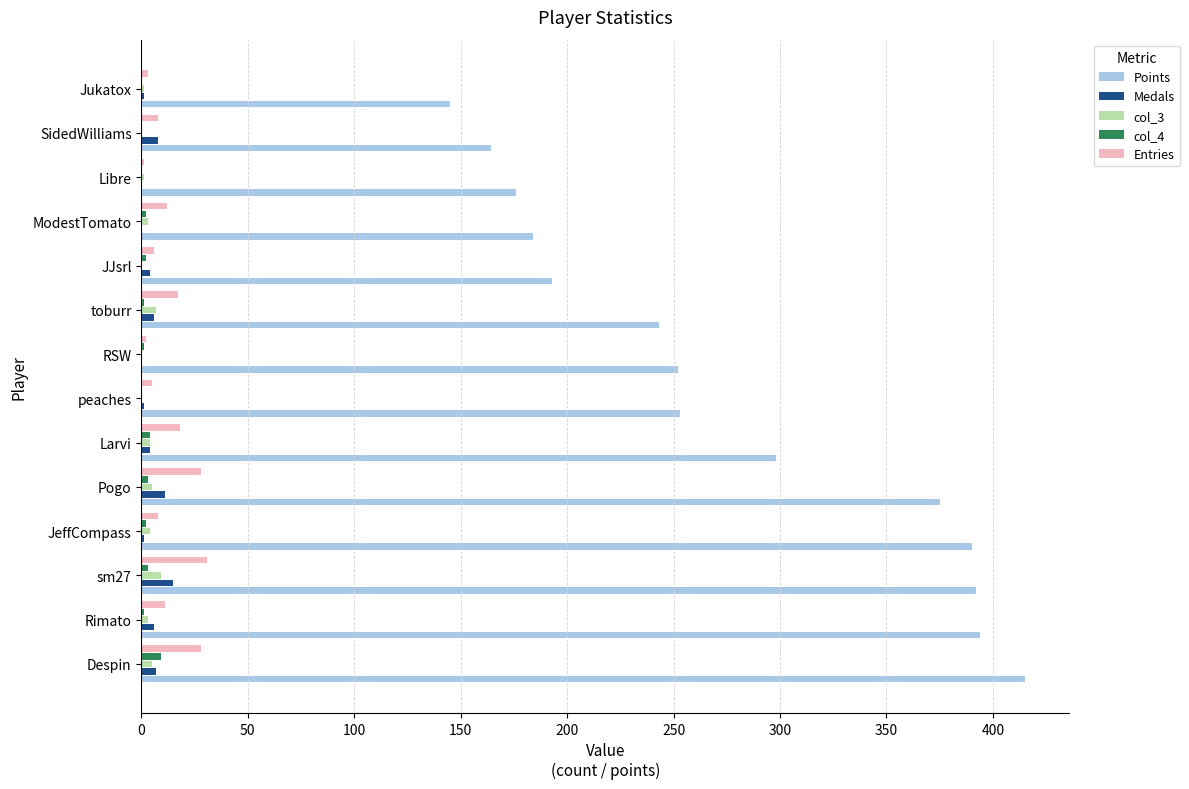

Which series has the largest total across all categories?

Points